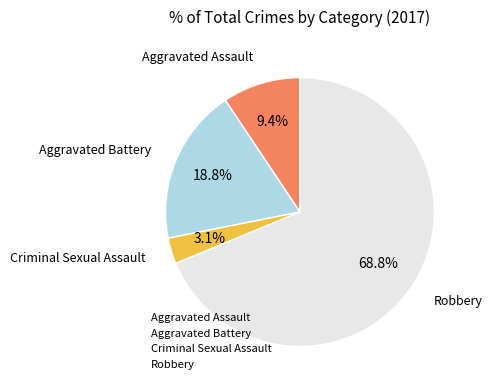

What percentage is the Criminal Sexual Assault slice, to the nearest percent?

3%